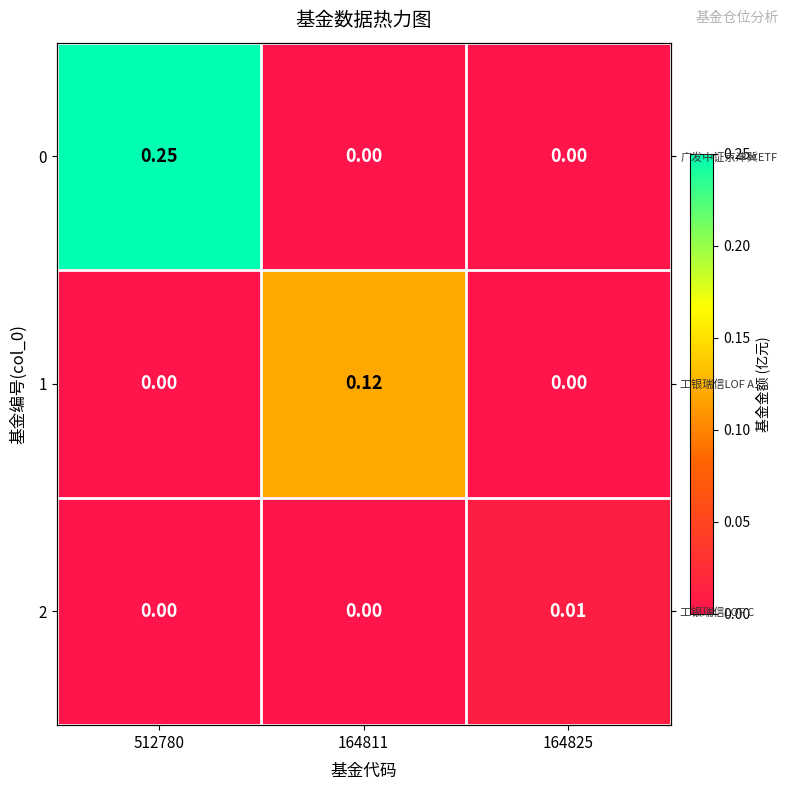

The value of 1 at 164825 is -0.1. True or false?

False